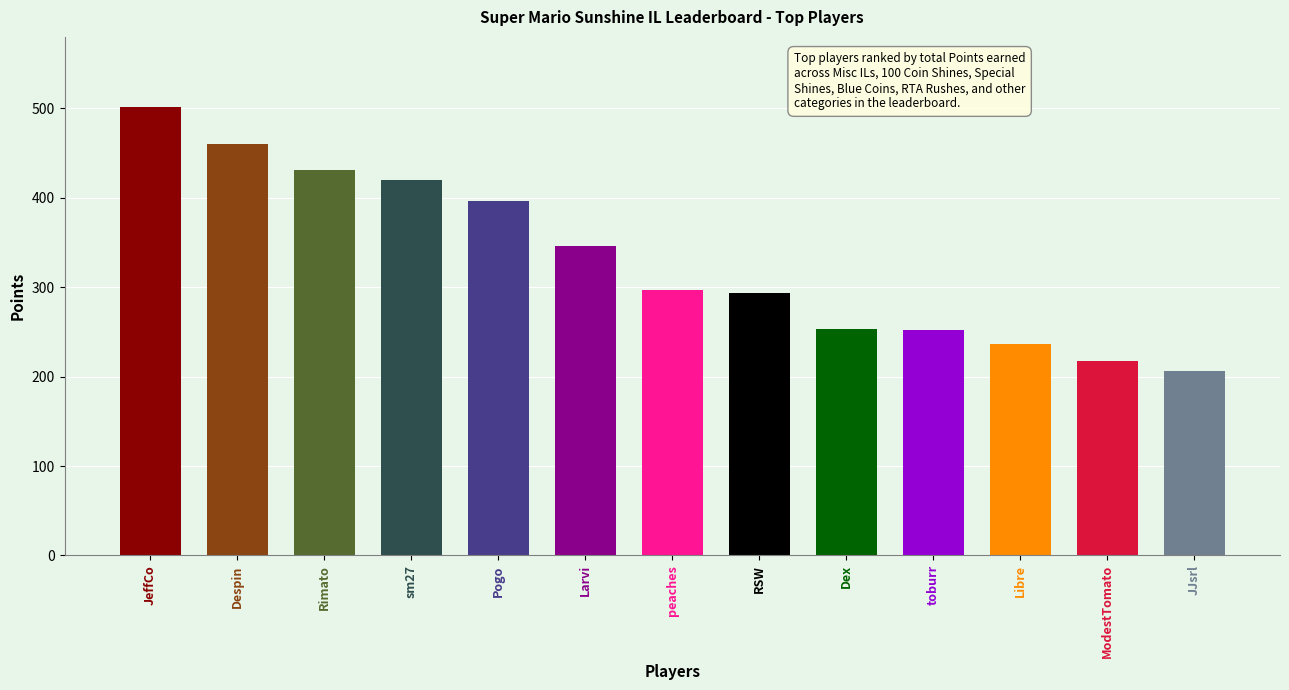

How many bars are there in total?

13